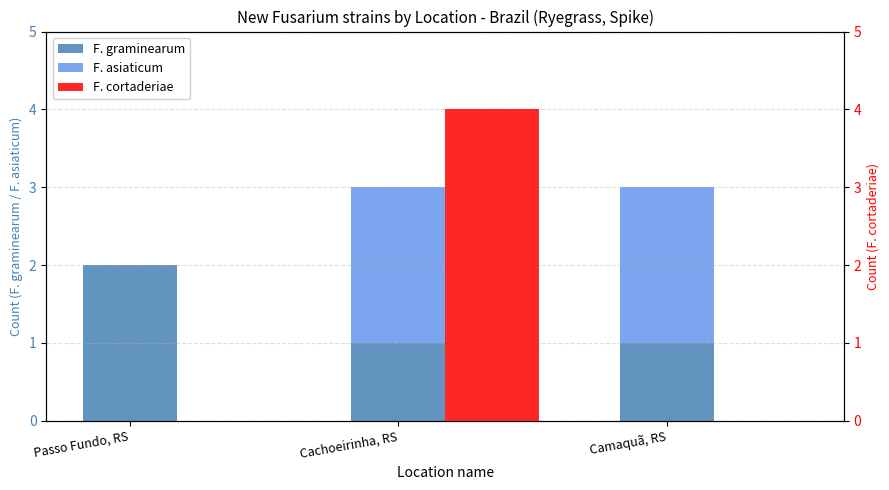

Count the number of categories in the chart.

3